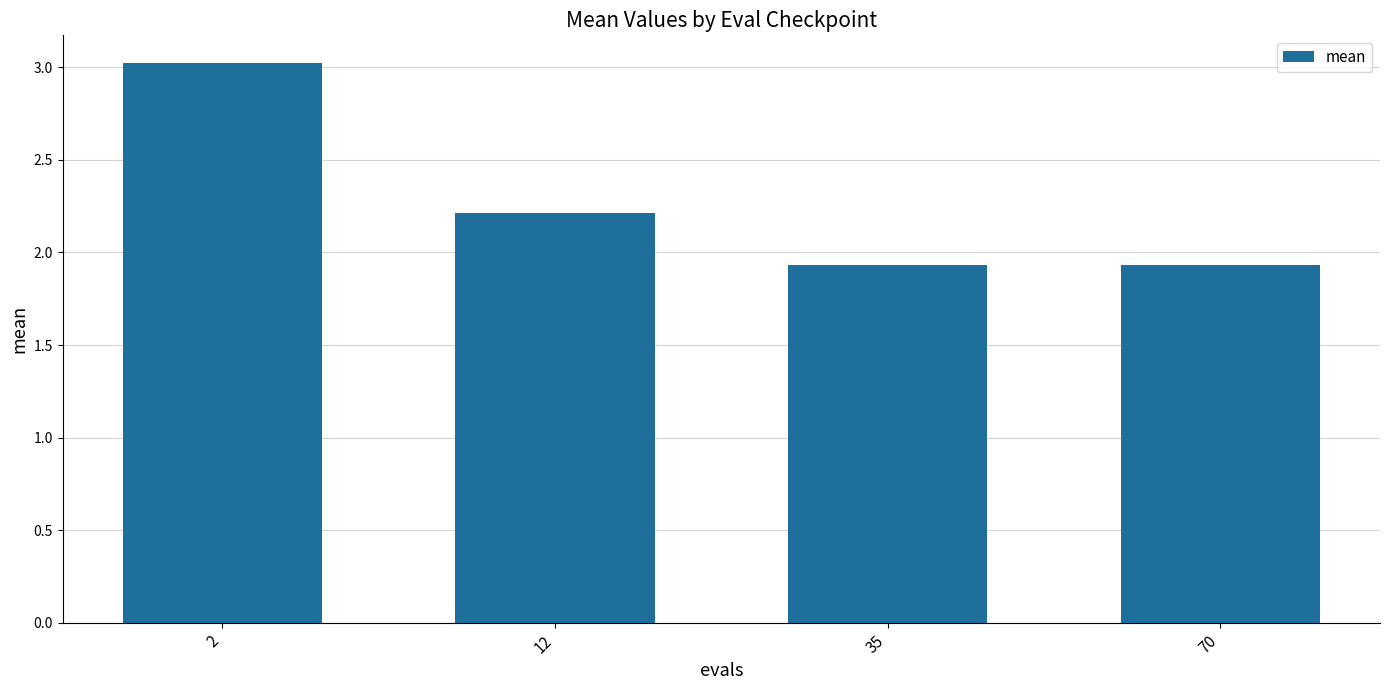

What is the change in value from 12 to 70?

-0.3